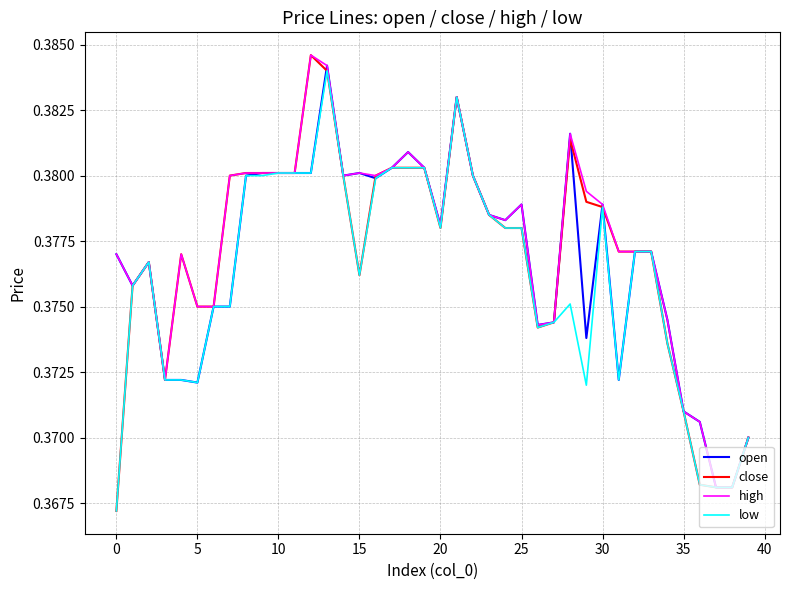

Which series has the largest total across all categories?

high